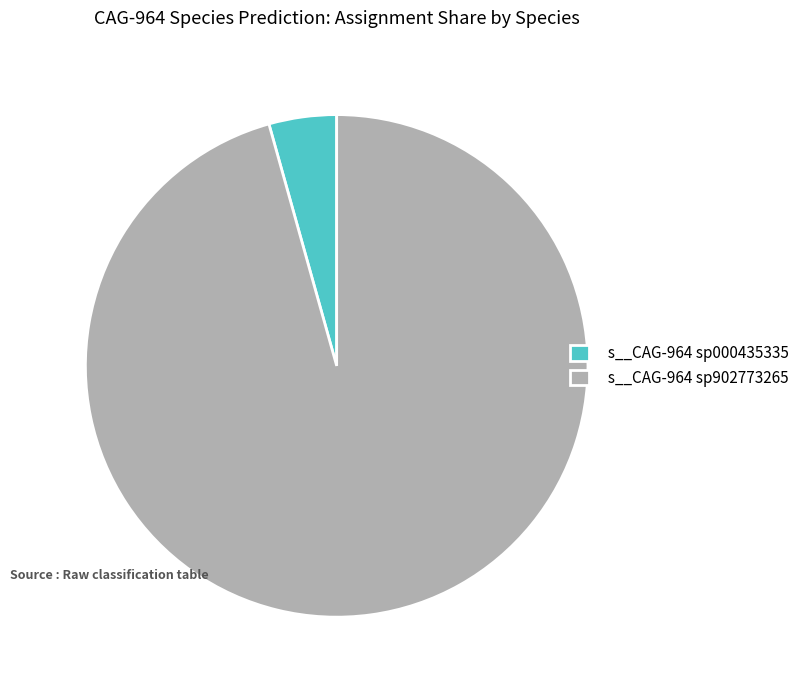

What is the smallest slice in the pie chart?

s__CAG-964 sp000435335